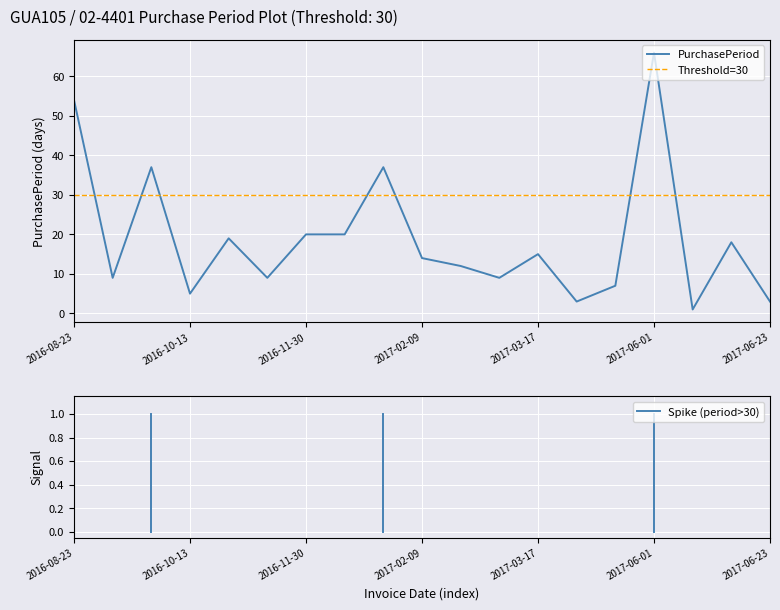

List the labels in order of value, largest first.

2017-06-01, 2016-08-23, 2016-10-08, 2017-01-26, 2016-11-30, 2016-12-20, 2016-11-01, 2017-06-20, 2017-03-17, 2017-02-09, 2017-02-21, 2016-09-01, 2016-11-10, 2017-03-02, 2017-03-27, 2016-10-13, 2017-03-20, 2017-06-23, 2017-06-02